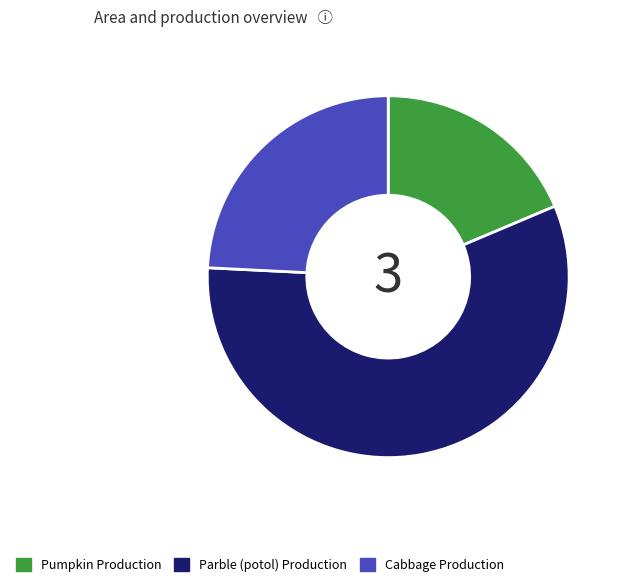

Is it true that Cabbage Production is 24% of the pie?

True